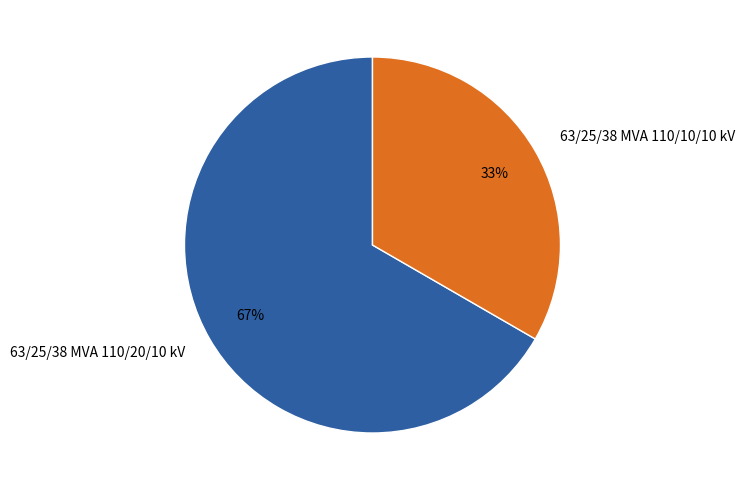

Does 63/25/38 MVA 110/10/10 kV account for over 50% of the chart?

No